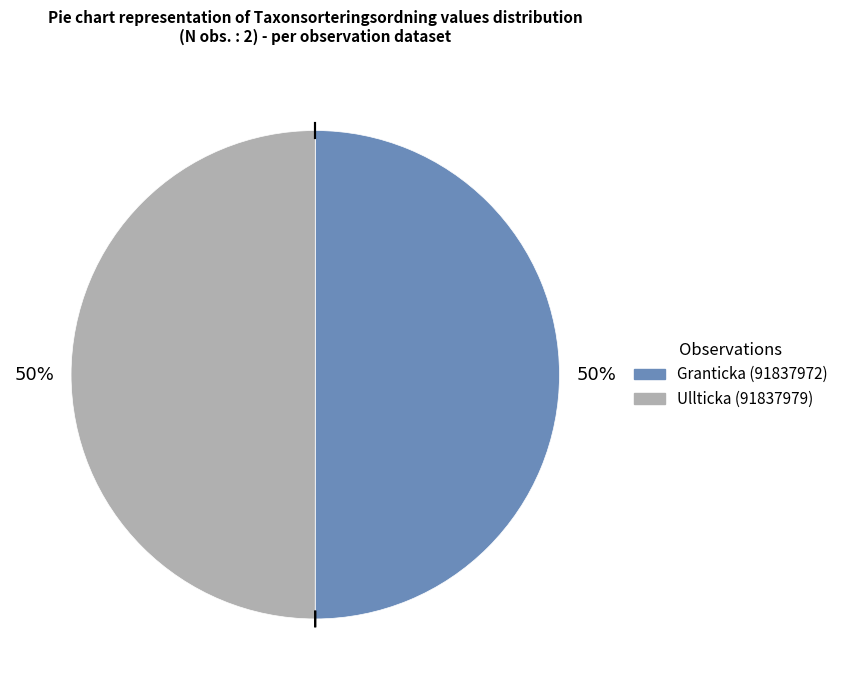

What is the ratio of the value at Granticka (91837972) to the value at Ullticka (91837979)?

1.0